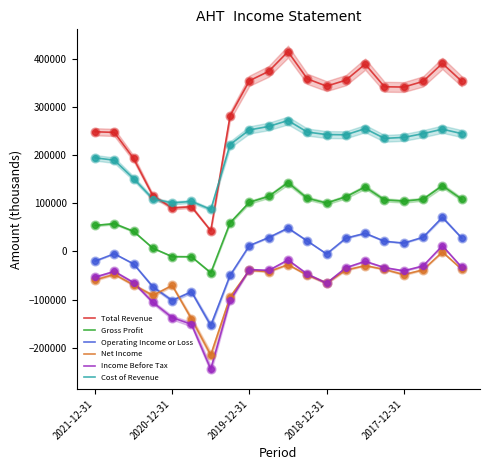

Which series has the widest spread of Y values?

Total Revenue